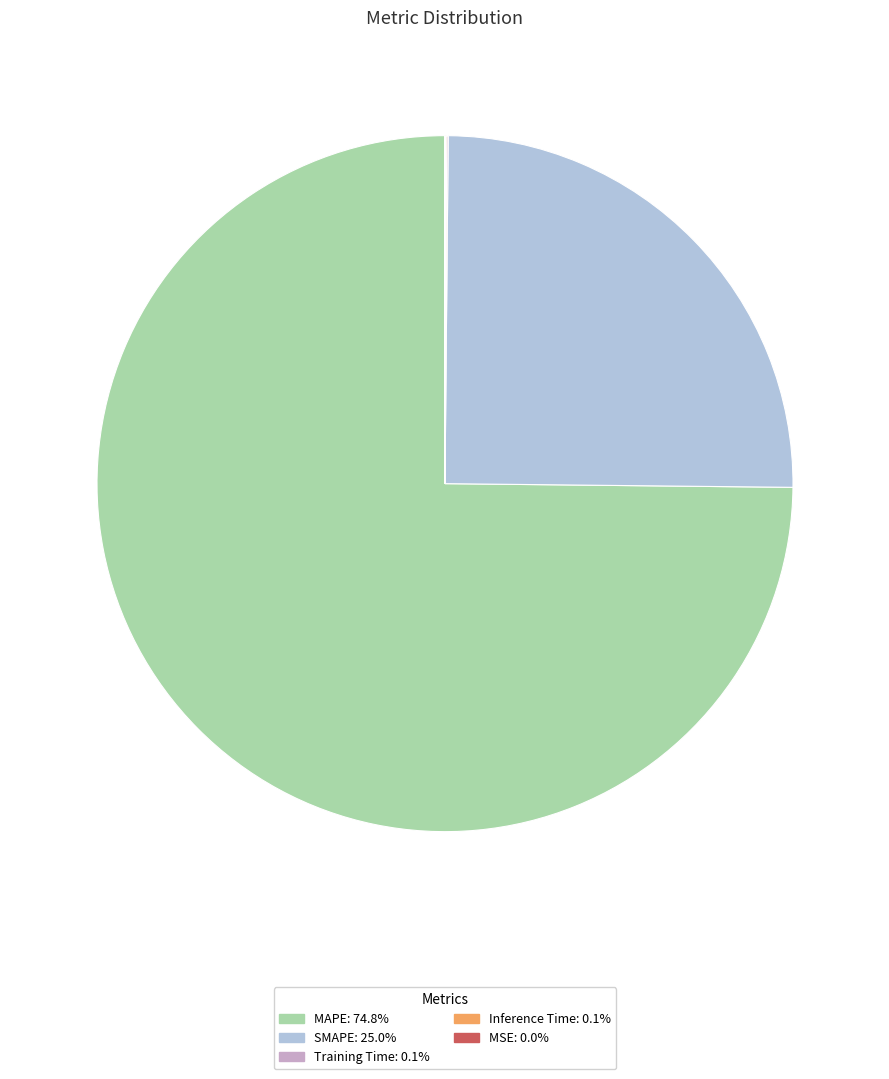

Is there any slice that represents more than half of the pie?

Yes